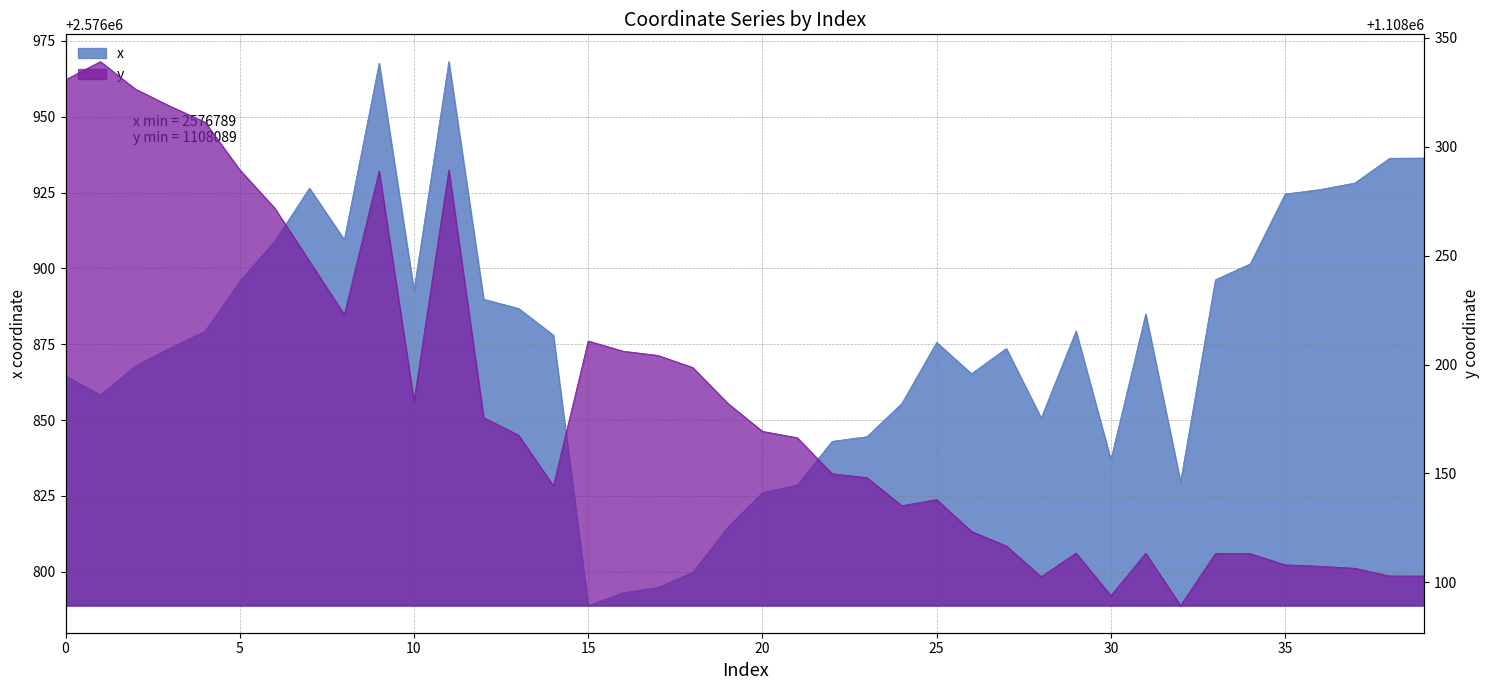

Reading left to right, extract all data points from this chart.

x: 0=2576864.6	1=2576858.3	2=2576867.8	3=2576873.7	4=2576879.2	5=2576895.7	6=2576908.9	7=2576926.5	8=2576909.5	9=2576967.7	10=2576892.7	11=2576968.2	12=2576889.8	13=2576886.8	14=2576878.0	15=2576788.8	16=2576793.0	17=2576794.8	18=2576799.8	19=2576814.5	20=2576826.1	21=2576828.6	22=2576843.0	23=2576844.5	24=2576855.5	25=2576875.6	26=2576865.3	27=2576873.6	28=2576850.7	29=2576879.4	30=2576836.9	31=2576885.0	32=2576829.6	33=2576896.3	34=2576901.5	35=2576924.5	36=2576926.0	37=2576928.2	38=2576936.3	39=2576936.4
y: 0=1108330.7	1=1108339.1	2=1108326.5	3=1108318.6	4=1108311.3	5=1108289.4	6=1108271.9	7=1108247.4	8=1108222.9	9=1108288.9	10=1108183.2	11=1108289.4	12=1108175.6	13=1108167.6	14=1108144.3	15=1108210.8	16=1108206.1	17=1108204.2	18=1108198.6	19=1108182.3	20=1108169.3	21=1108166.4	22=1108149.9	23=1108148.1	24=1108135.2	25=1108138.0	26=1108123.4	27=1108116.7	28=1108102.6	29=1108113.4	30=1108093.9	31=1108113.4	32=1108089.4	33=1108113.2	34=1108113.2	35=1108108.0	36=1108107.4	37=1108106.5	38=1108102.9	39=1108102.9